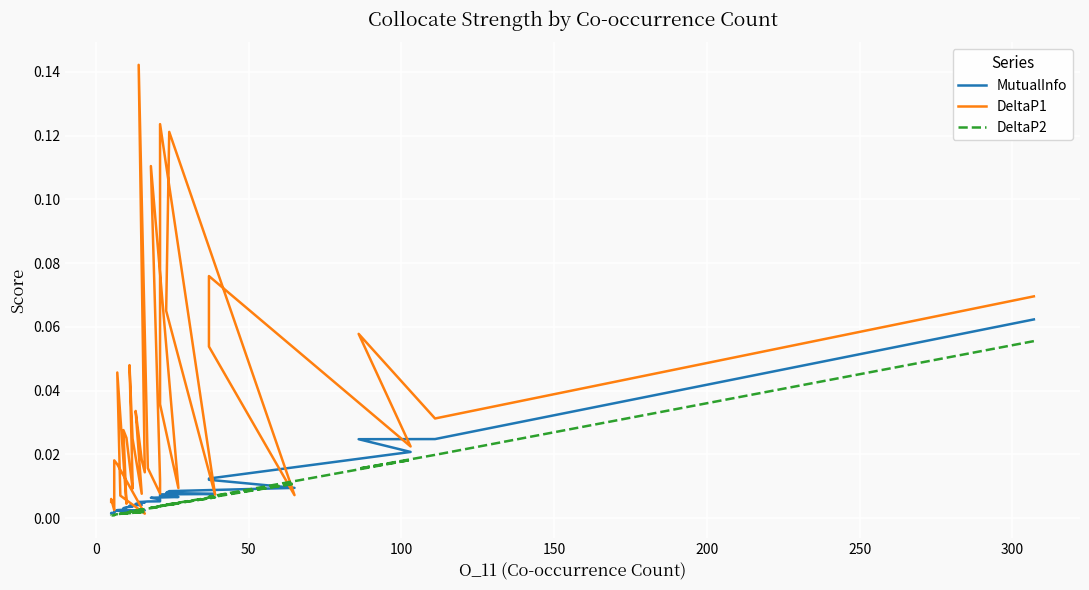

After their last crossing, which series has the higher values: MutualInfo or DeltaP2?

MutualInfo